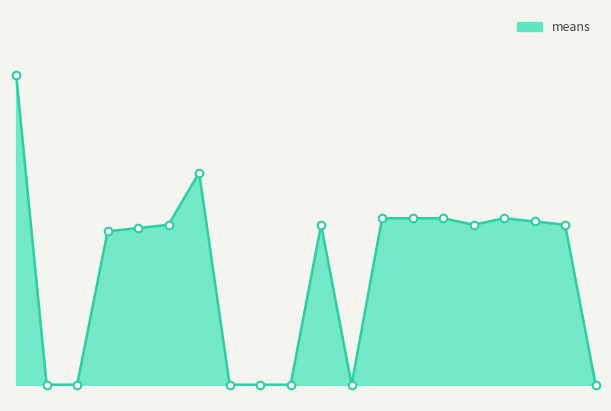

How many lines are shown in the chart?

1